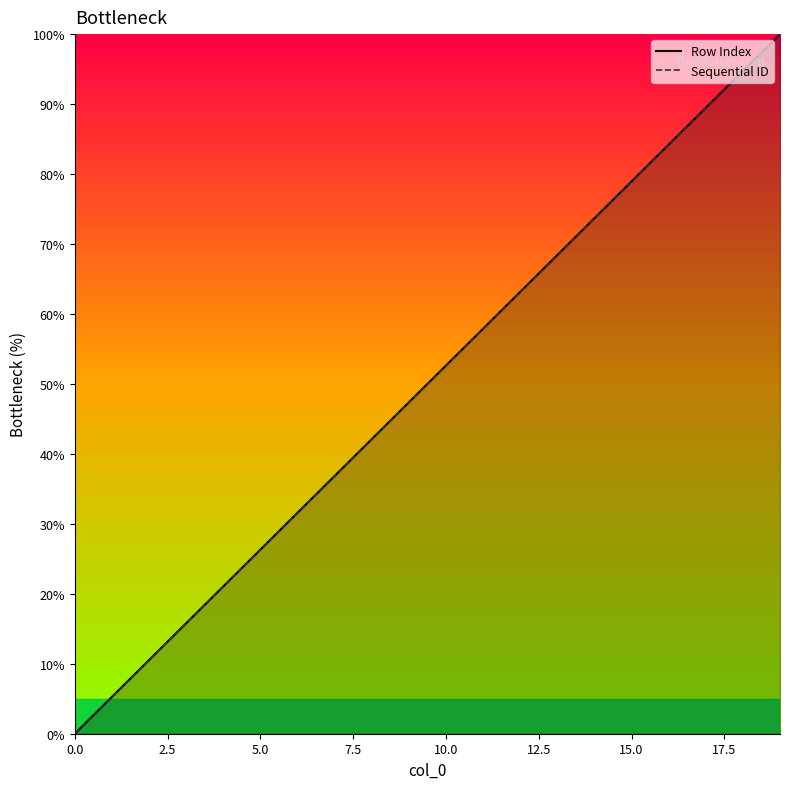

What is the average value of the Row Index series?

50.0